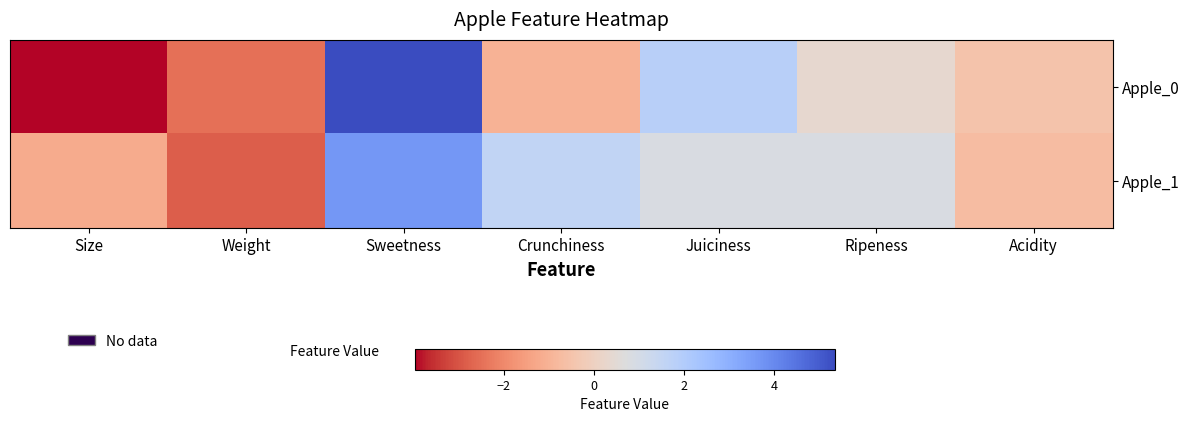

What is the total value across all series at Size?

-5.2